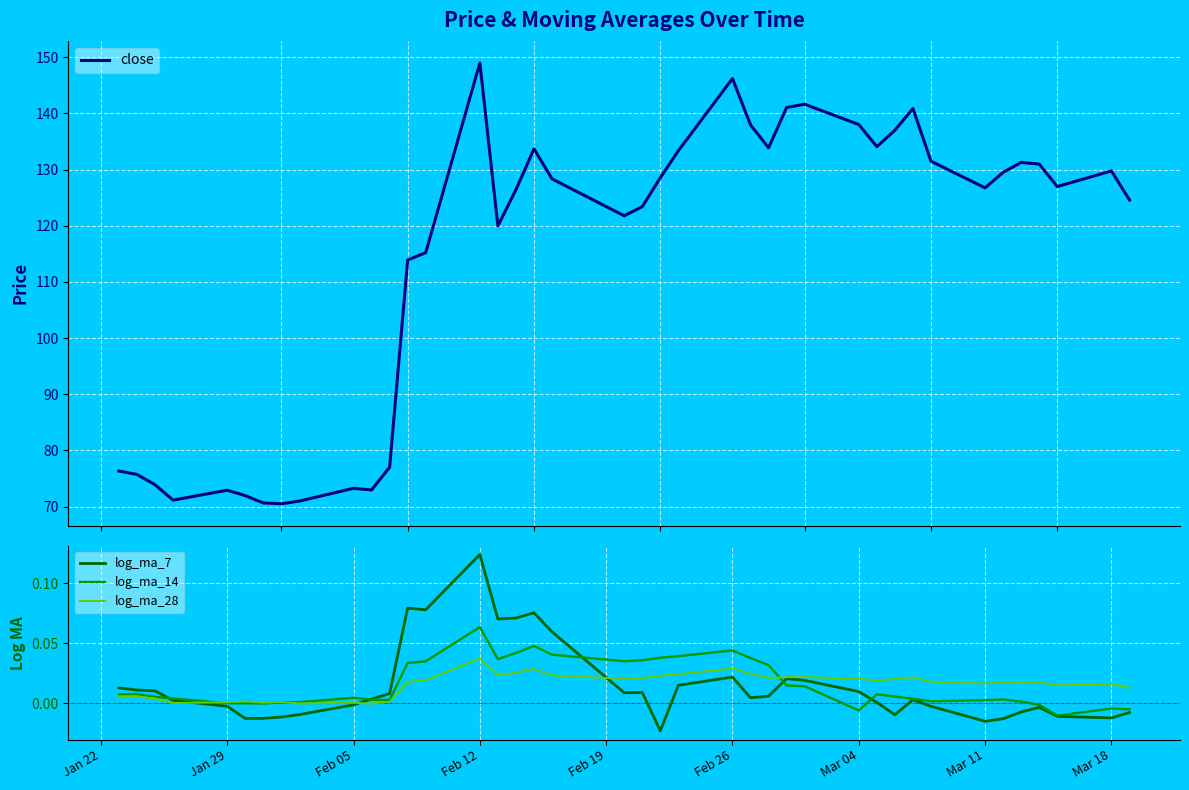

At which label does log_ma_28 reach its peak?

Feb 12